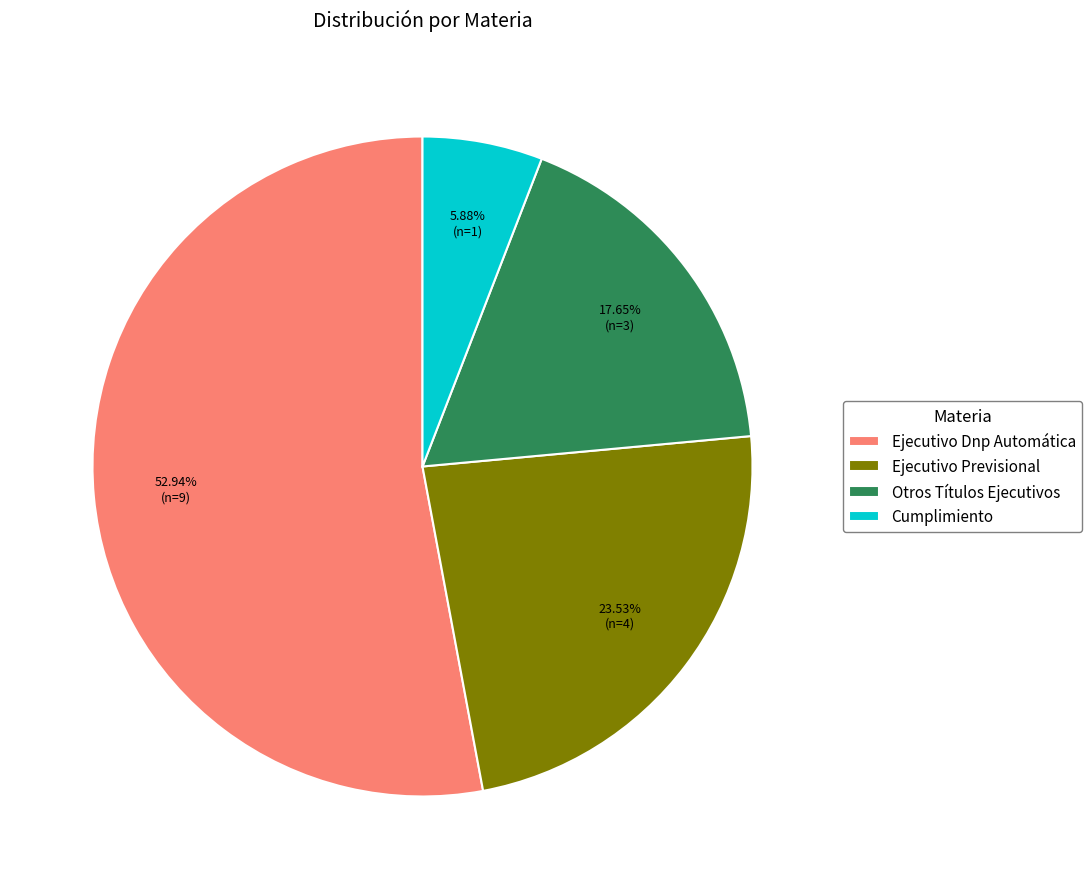

What is the total percentage of Ejecutivo Previsional and Cumplimiento?

29.4%